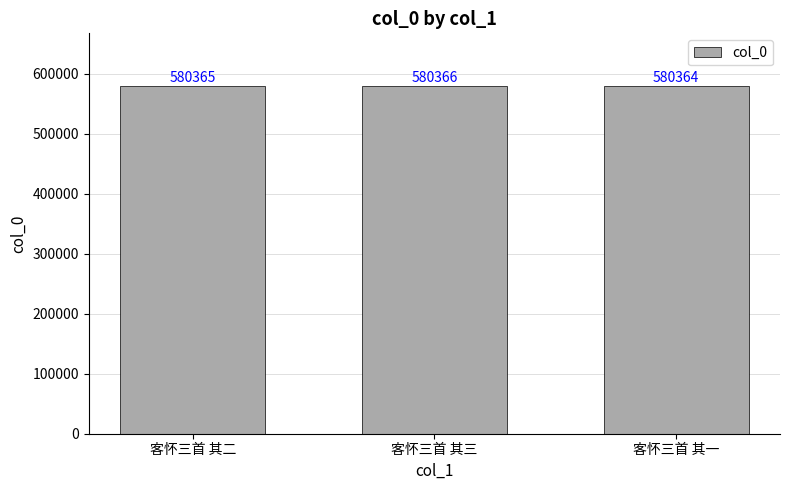

Reading right to left, what are all the values shown in this chart?

580364	580366	580365